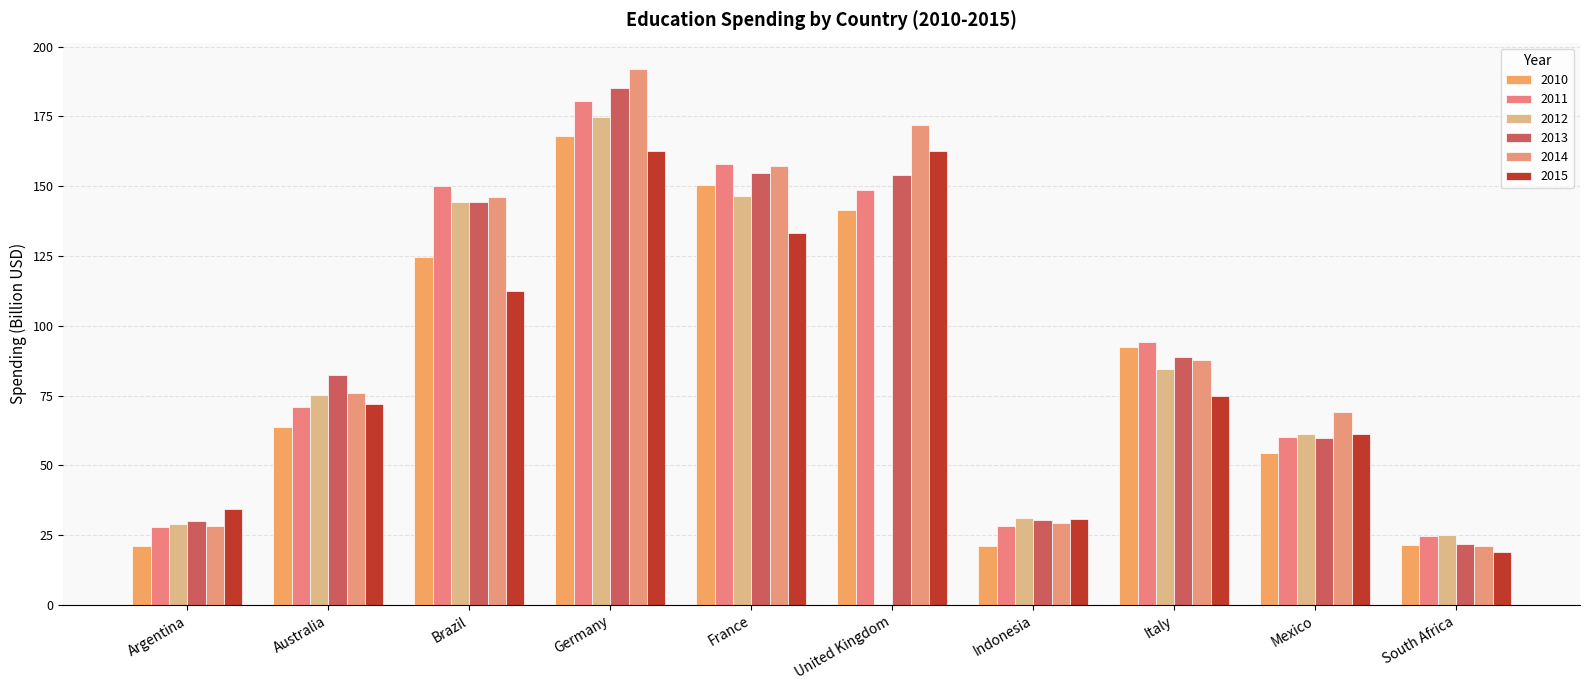

Are the bars horizontal?

No